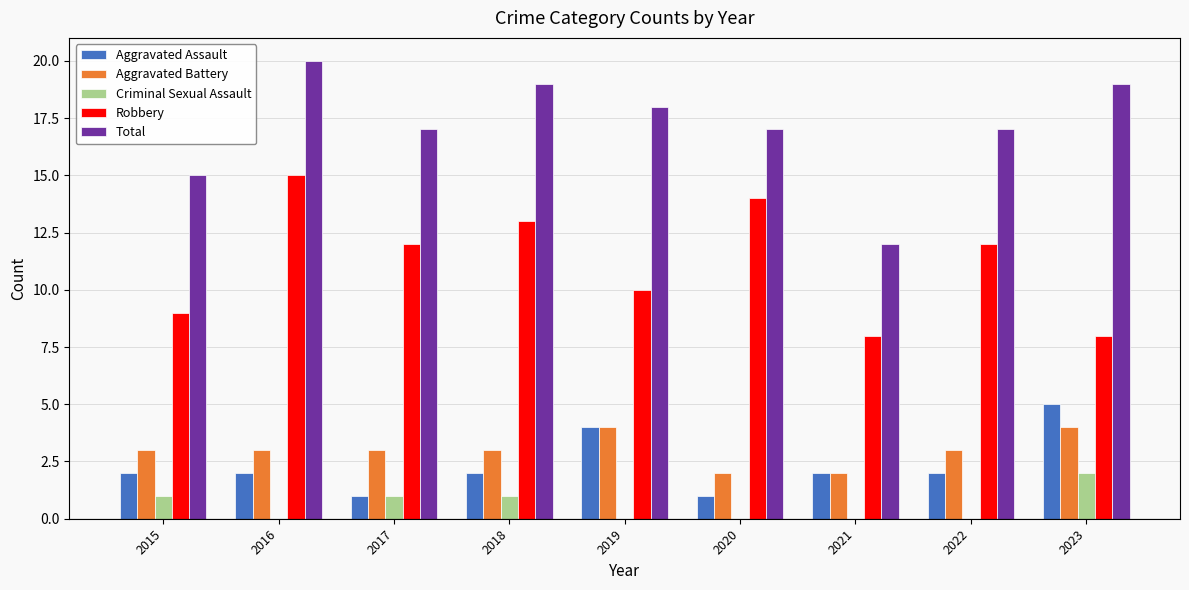

What are all the series names shown in the legend?

Aggravated Assault, Aggravated Battery, Criminal Sexual Assault, Robbery, Total